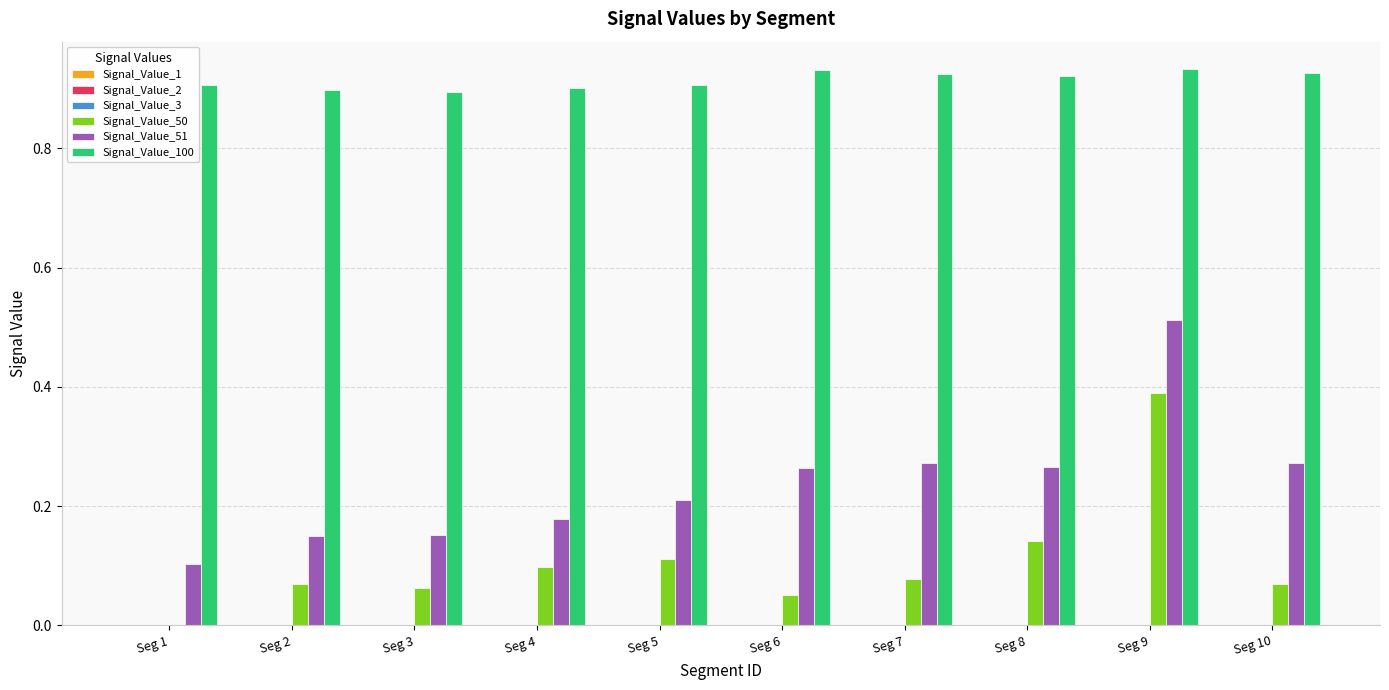

True or false: Signal_Value_50 has a value of 0.0 at Seg 10.

False